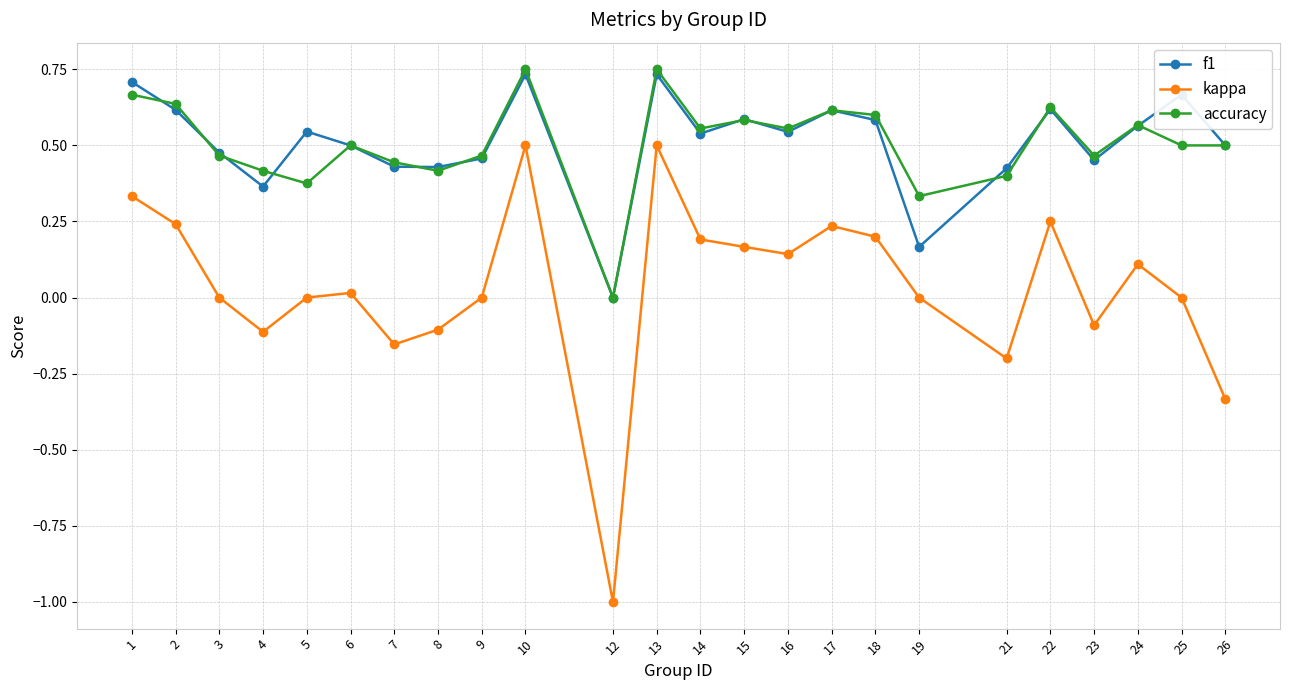

At 19, list the series in order from largest to smallest.

accuracy, f1, kappa